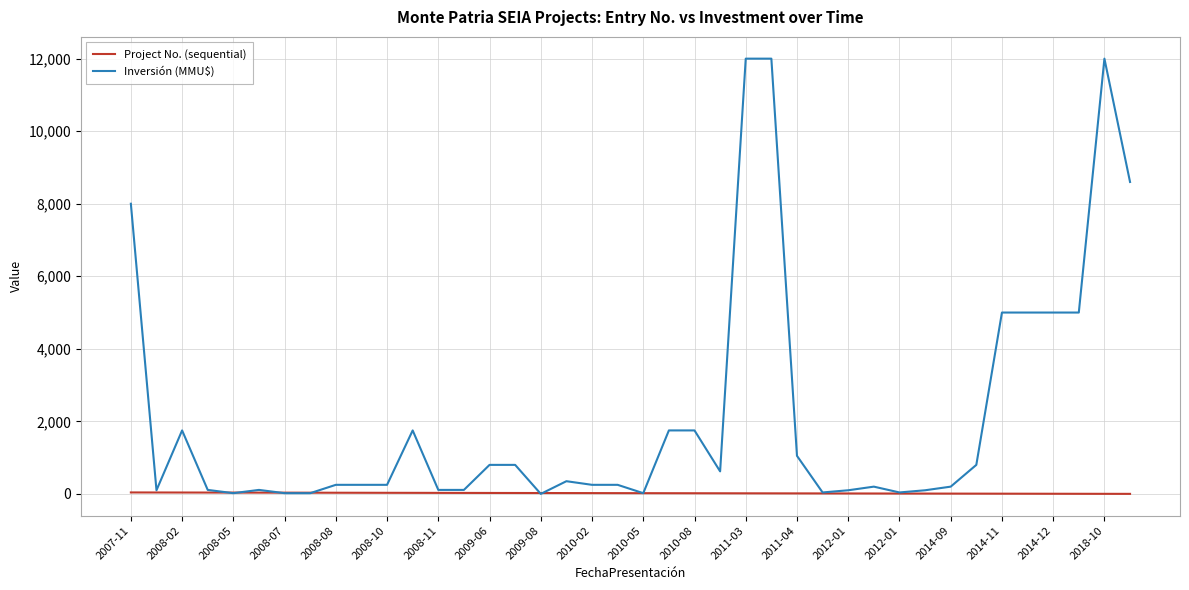

Which series has the largest range (max minus min)?

Inversión (MMU$)